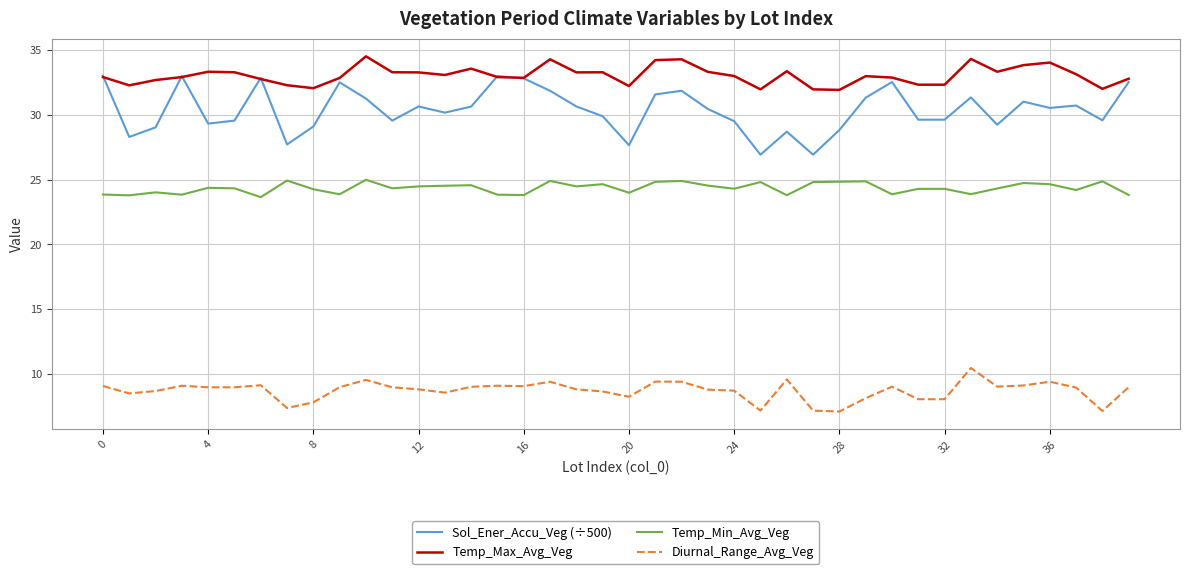

List the series in order of their peak value, highest first.

Temp_Max_Avg_Veg, Sol_Ener_Accu_Veg (÷500), Temp_Min_Avg_Veg, Diurnal_Range_Avg_Veg